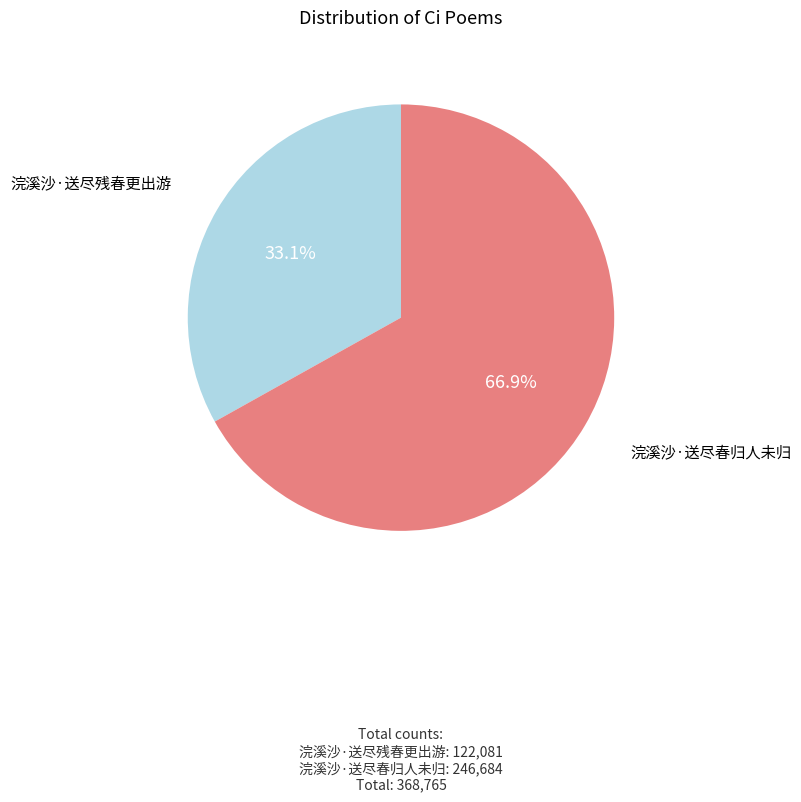

Rank the categories by value from lowest to highest.

浣溪沙·送尽残春更出游, 浣溪沙·送尽春归人未归